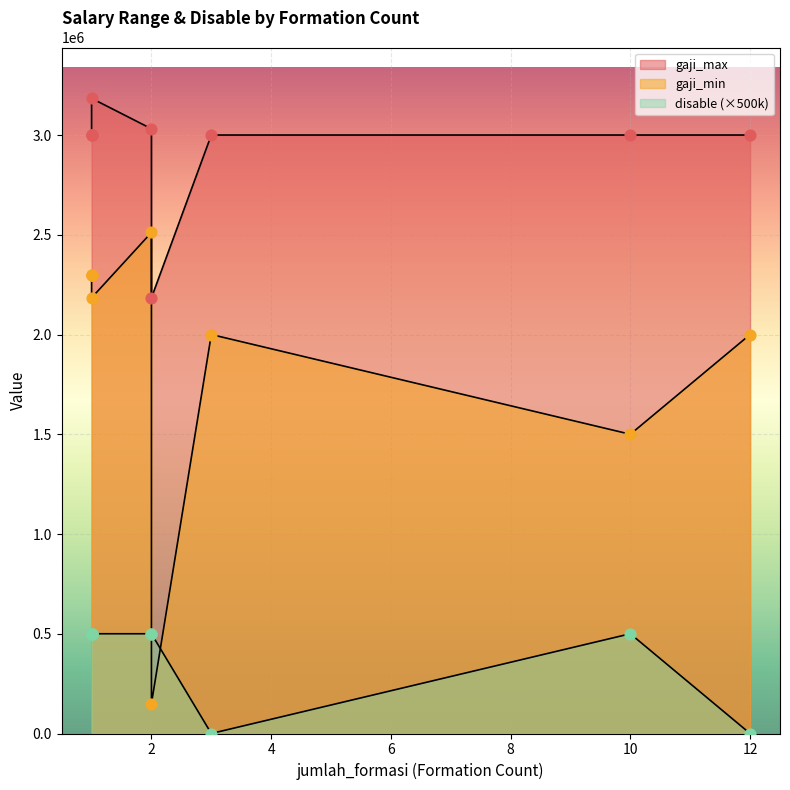

What are all the series names shown in the legend?

gaji_min, gaji_max, disable